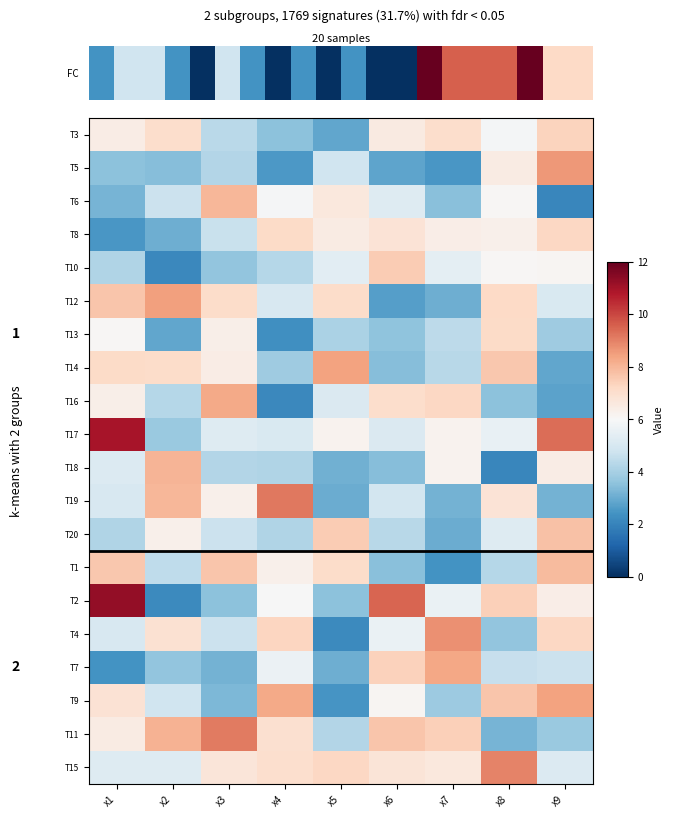

List the series in order of their peak value, lowest first.

T13, T8, T3, T10, T20, T1, T6, T18, T16, T7, T14, T9, T12, T5, T4, T15, T11, T19, T17, T2